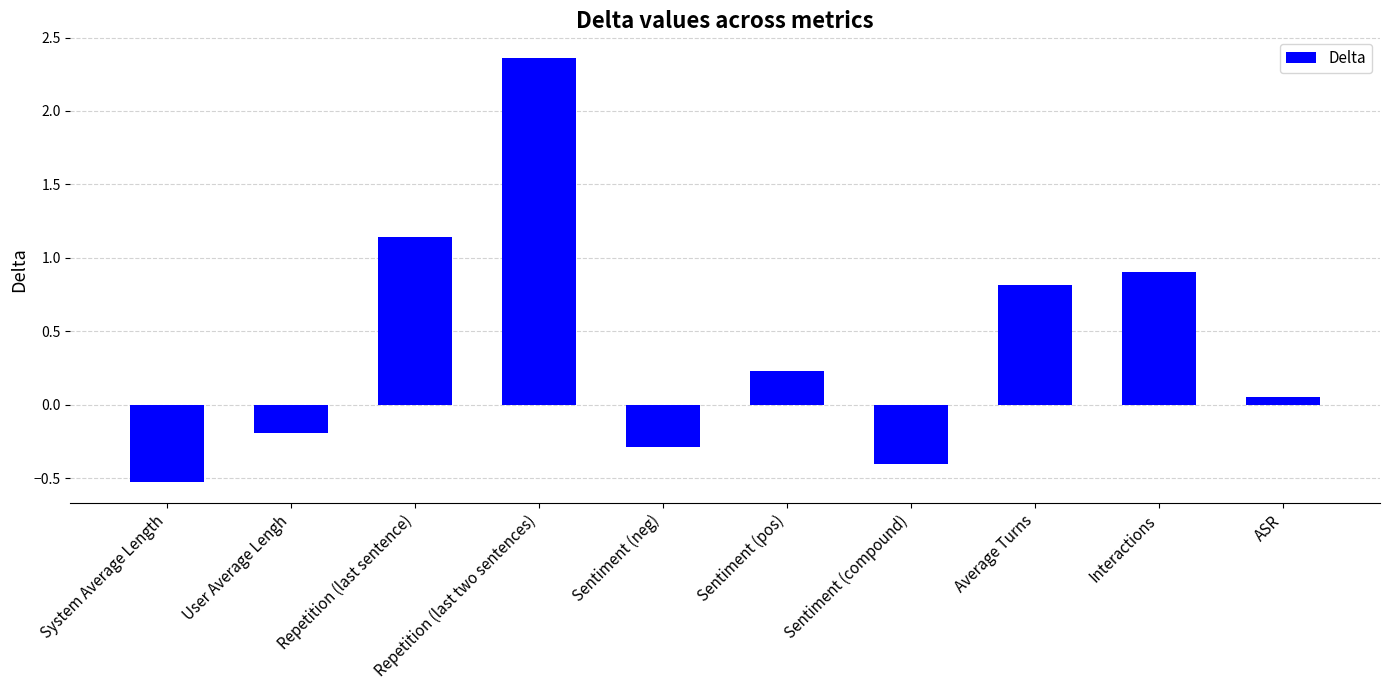

What is the minimum value shown in the chart?

-0.5